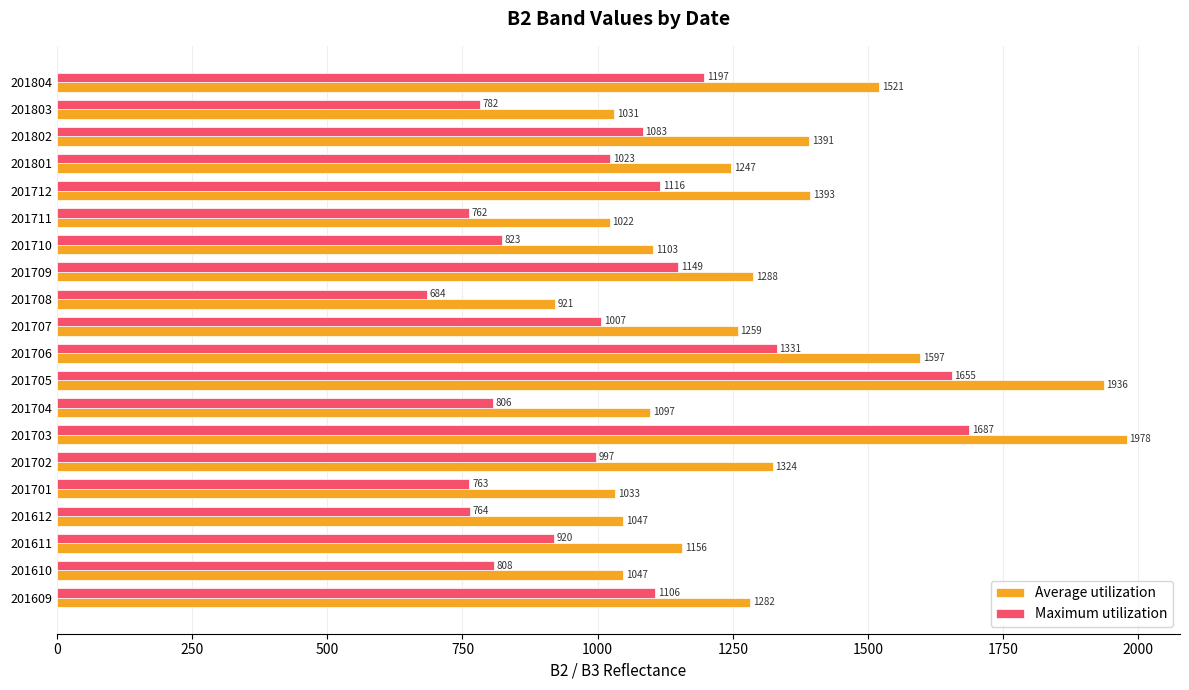

What is the difference between the maximum and second lowest values in the Maximum utilization series?

925